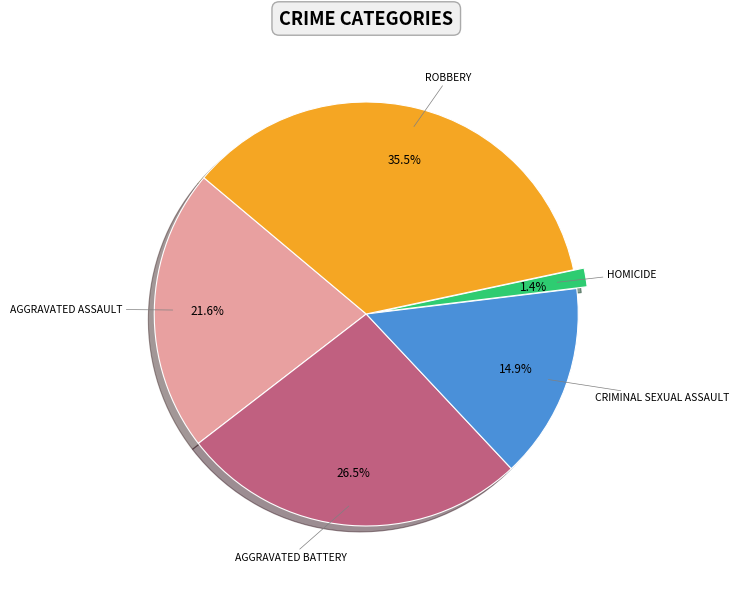

Does any single category account for the majority?

No